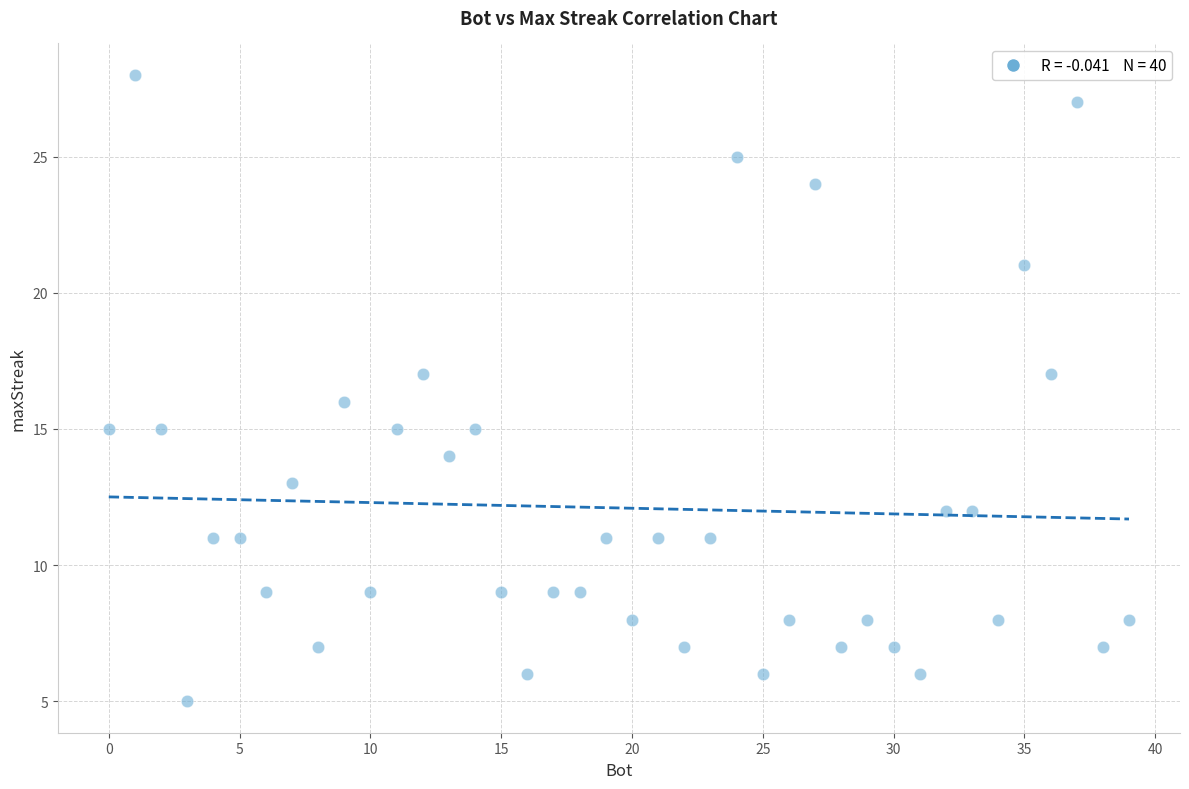

What is the range of X values (max minus min)?

39